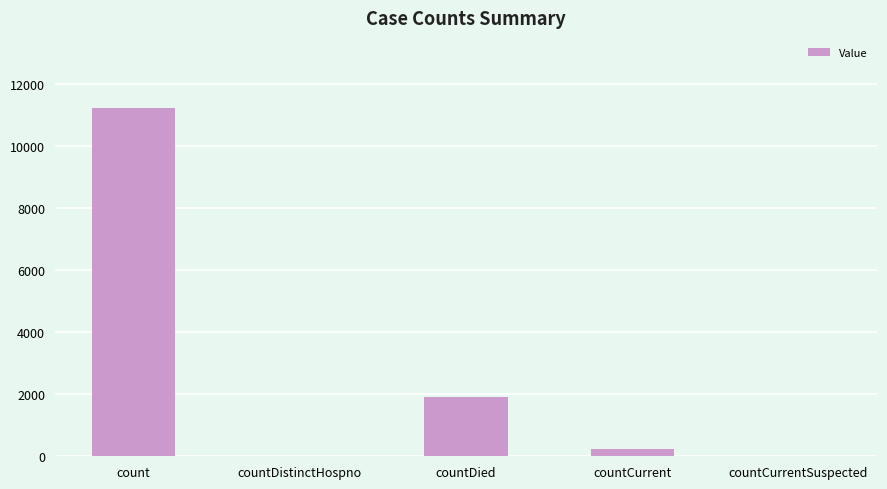

Count the number of data series in this chart.

1